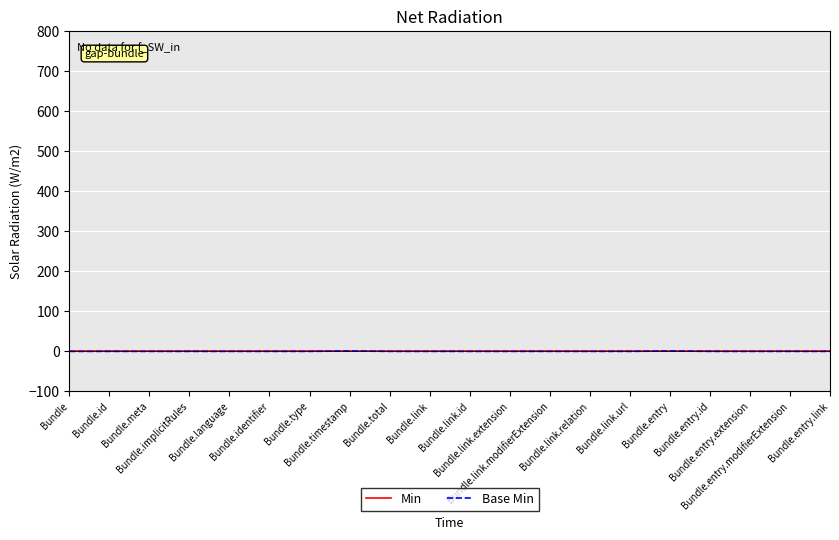

At which category is the sum across all series the highest?

Bundle.timestamp